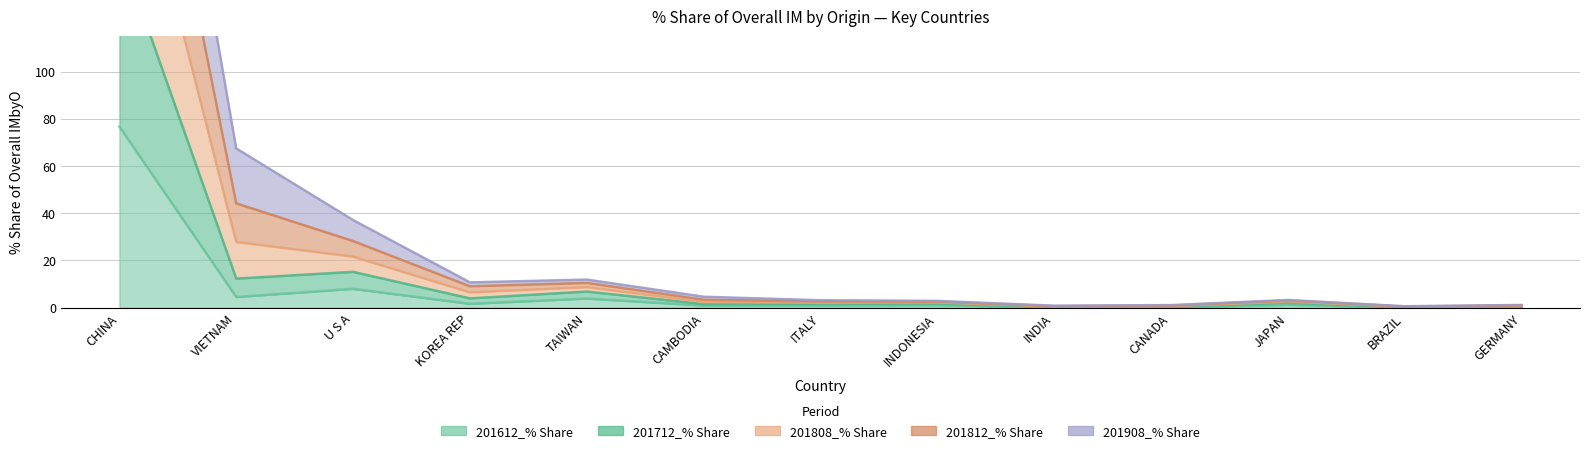

True or false: 201808_% Share and 201612_% Share intersect in this chart.

False